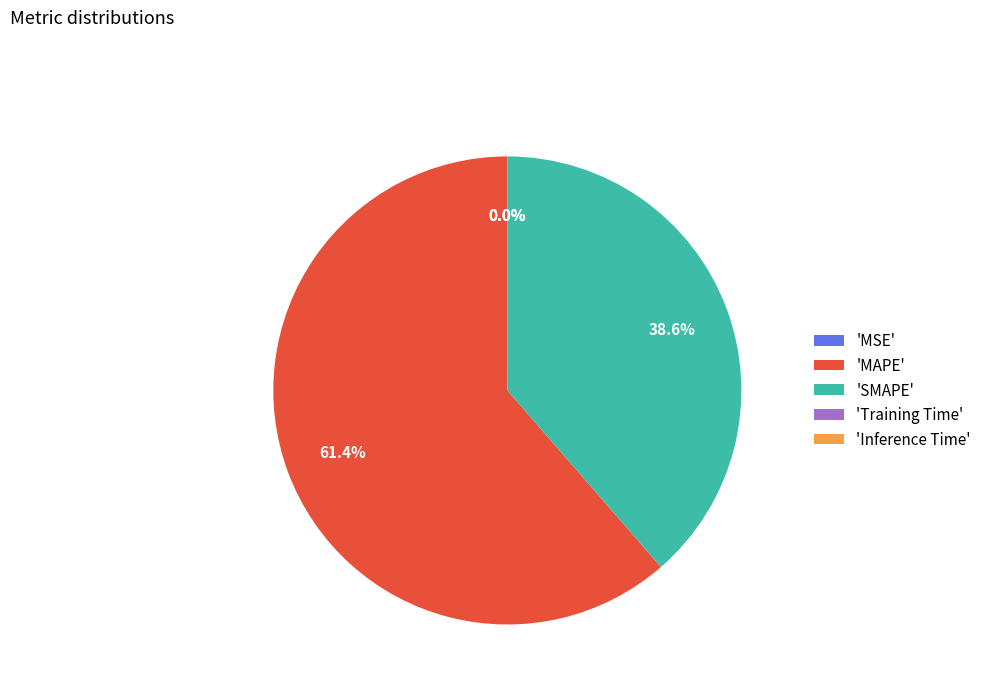

Which slice is the largest?

'MAPE'